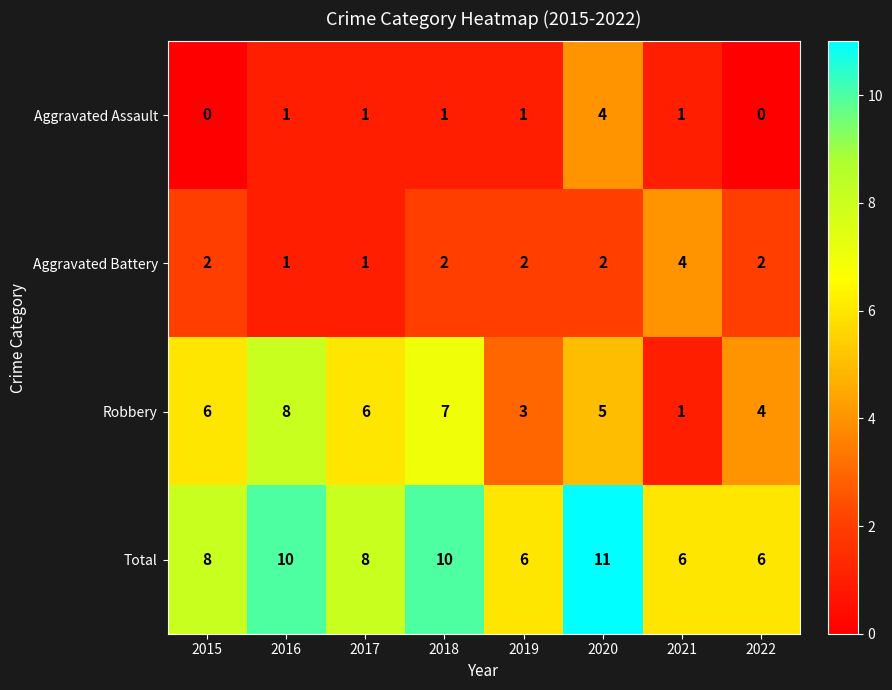

Which series has the widest spread of values?

Robbery